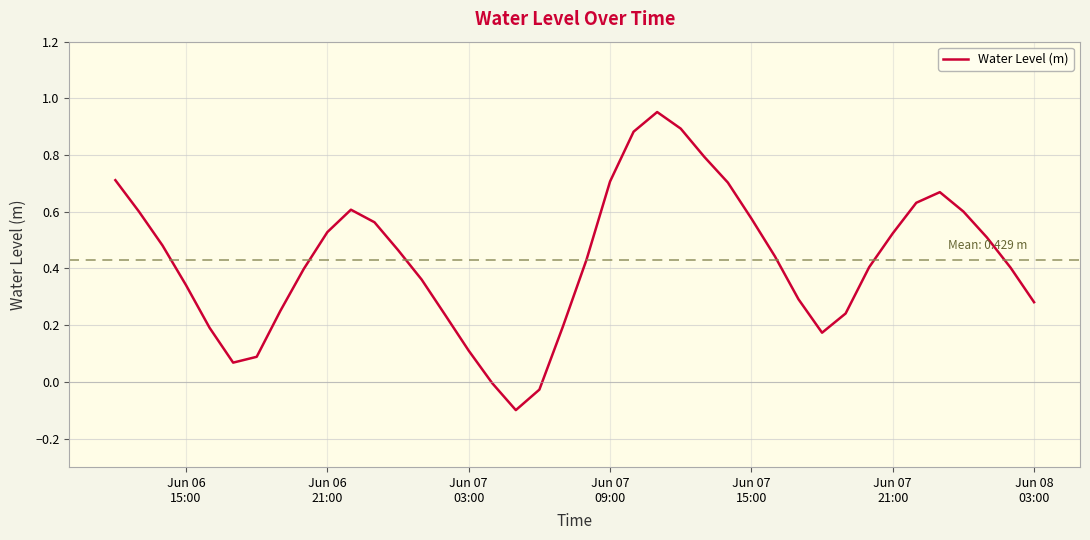

What is the difference between the maximum and minimum values?

1.1